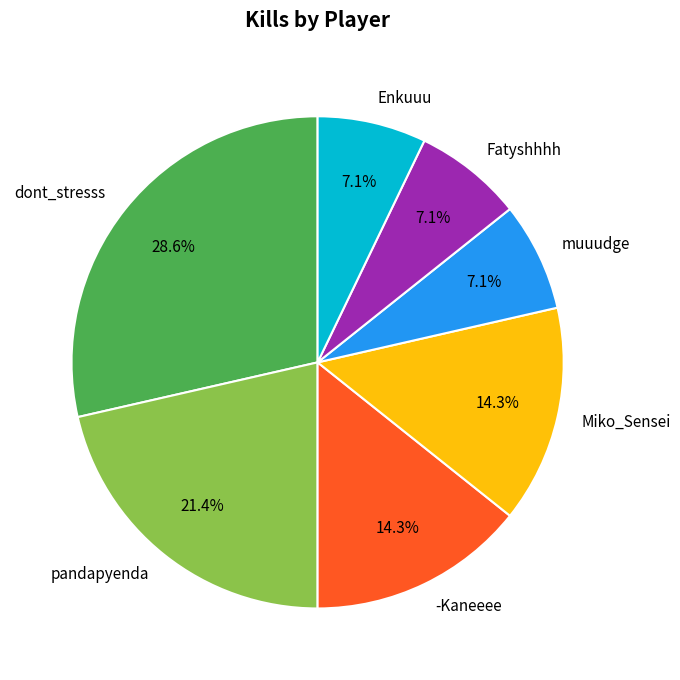

To the nearest percent, what is the combined percentage of muuudge and dont_stresss?

36%